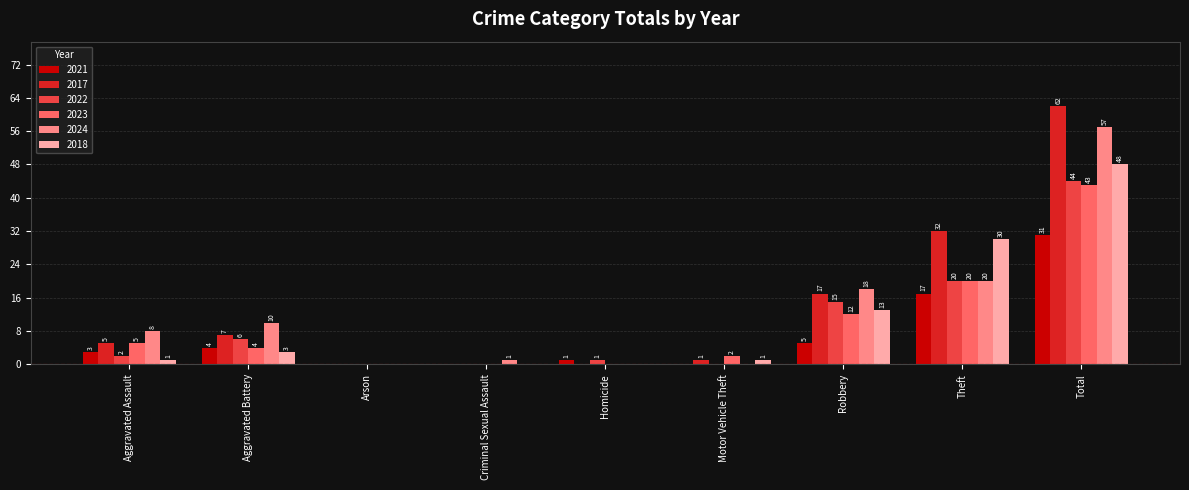

What is the spread (max minus min) of values at Homicide?

1